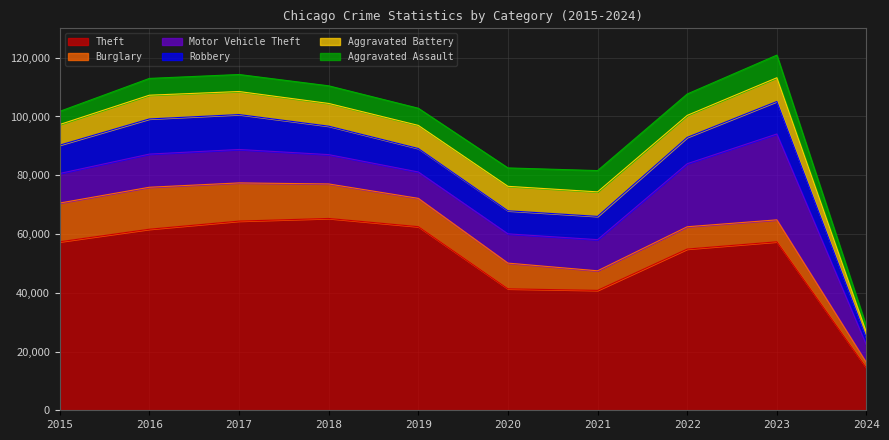

Which series has the widest spread of values?

Theft